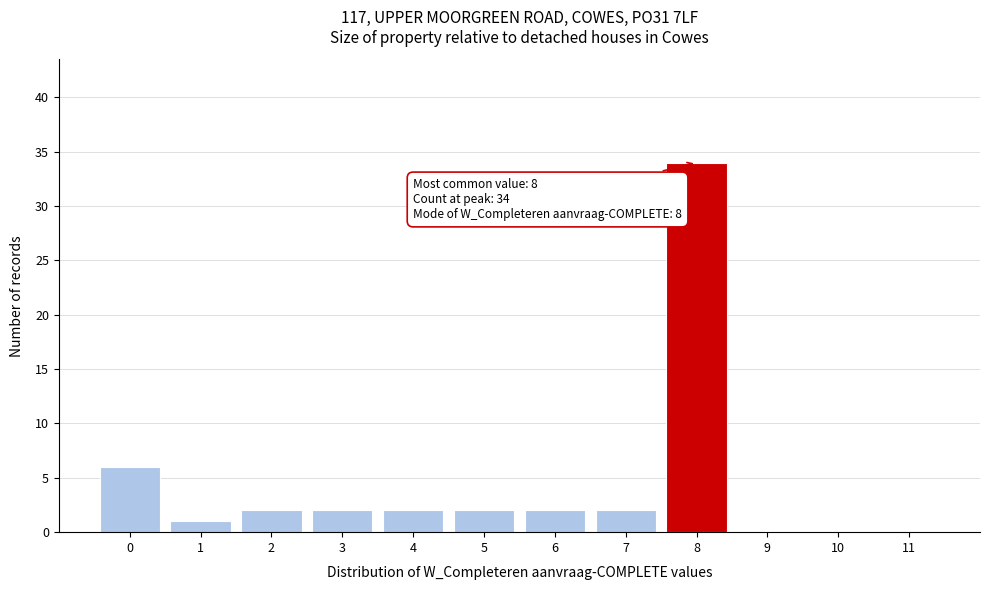

Over which range of the x-axis is the bar tallest?

7.5 to 8.5